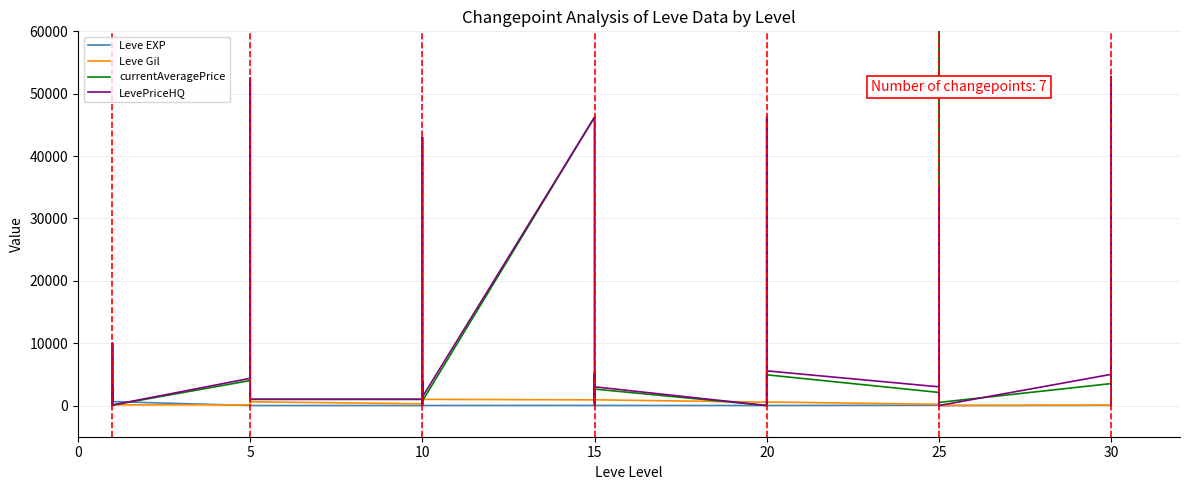

How many times do Leve Gil and Leve EXP cross each other?

8